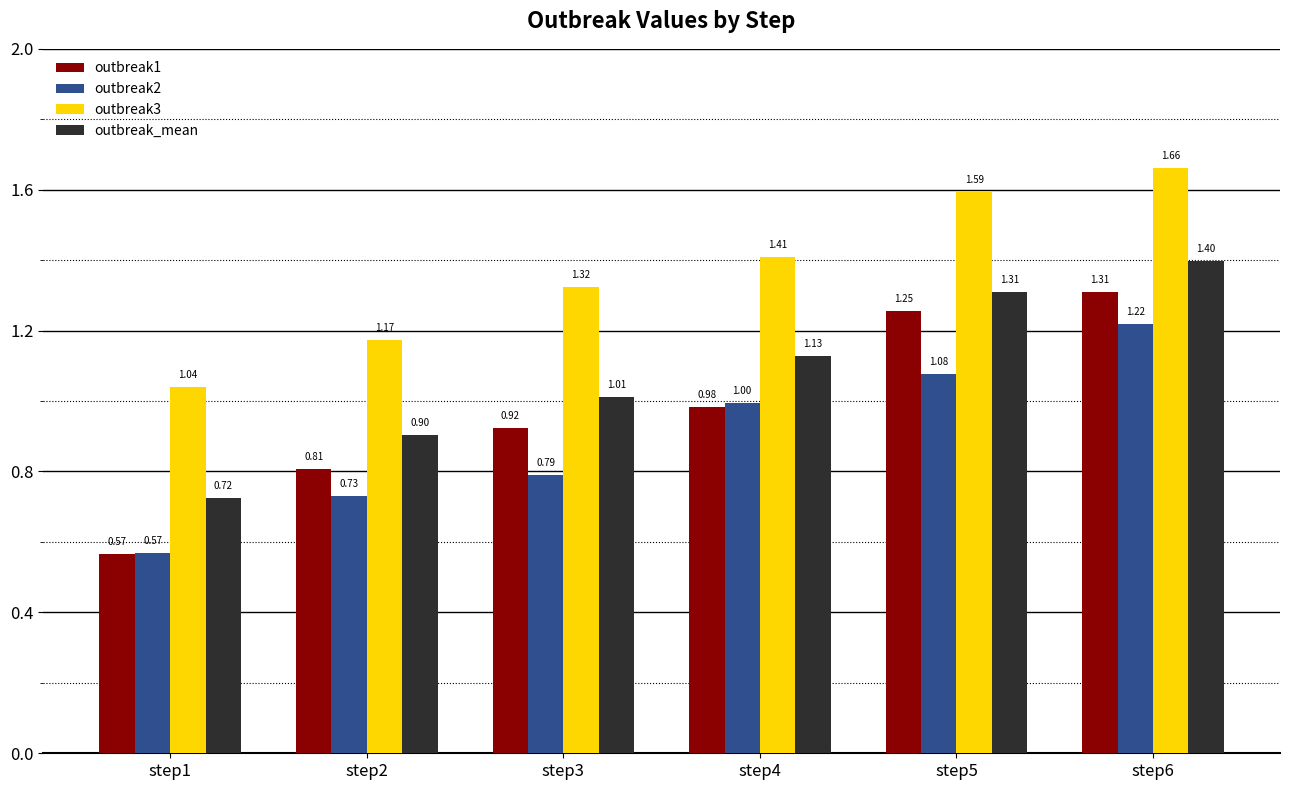

At which category is the sum across all series the highest?

step6